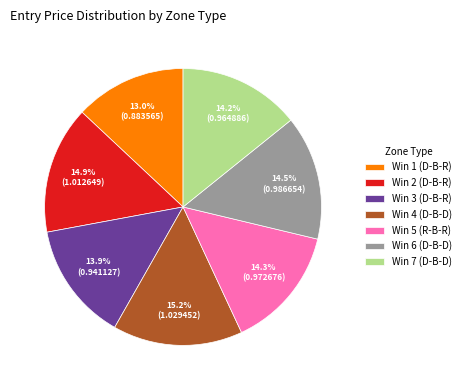

Is it true that Win 4 (D-B-D) is 9% of the pie?

False